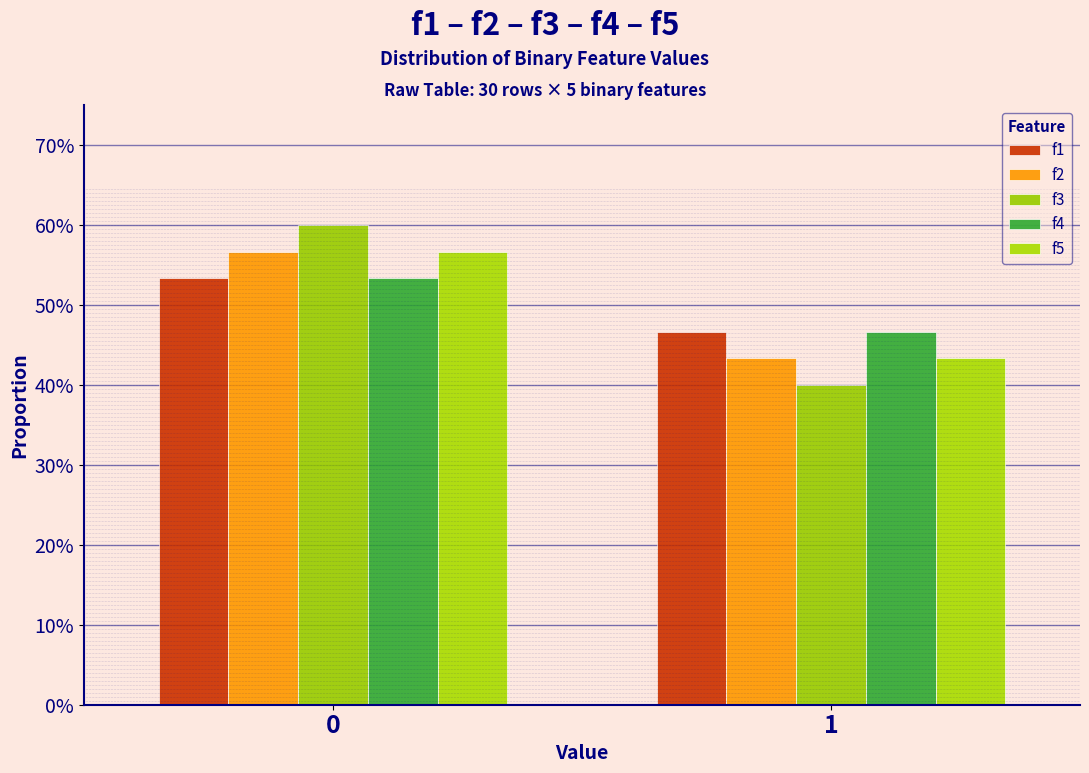

Are the bars horizontal?

No